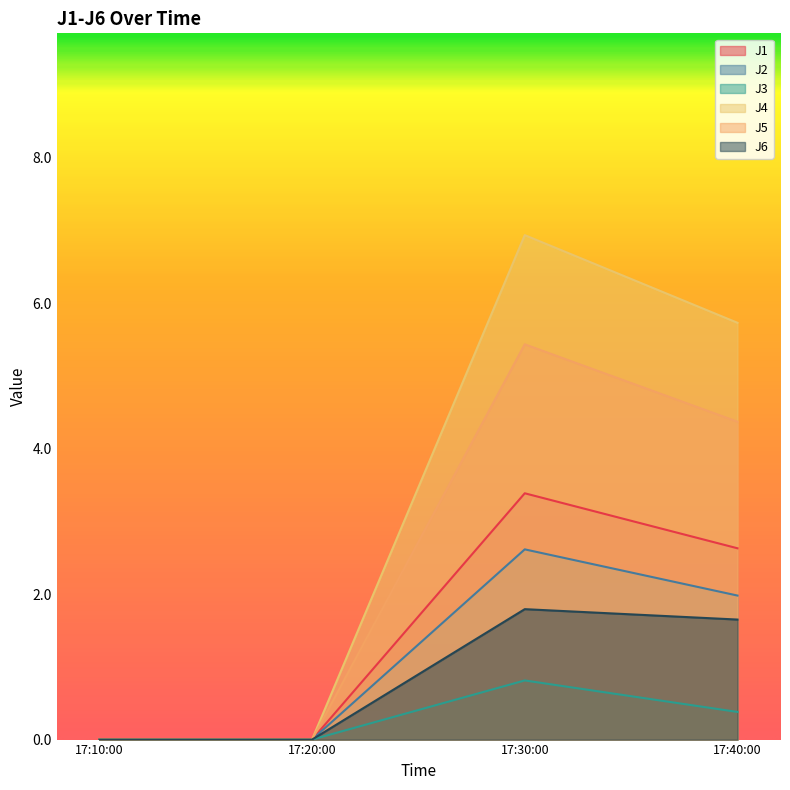

How many lines are shown in the chart?

6